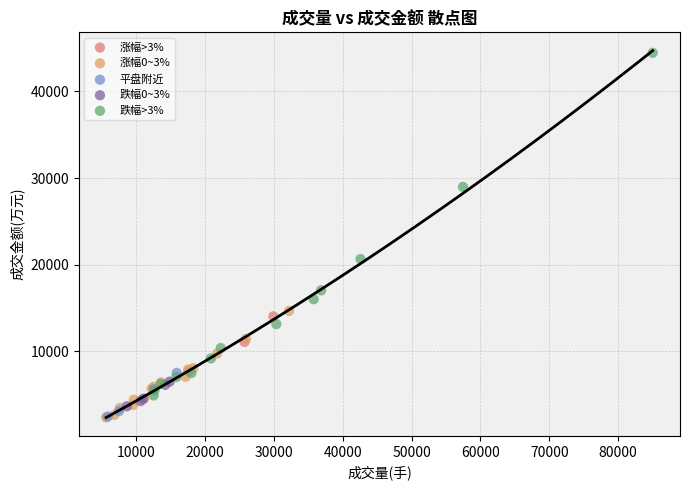

Which series contains the highest Y value?

跌幅>3%